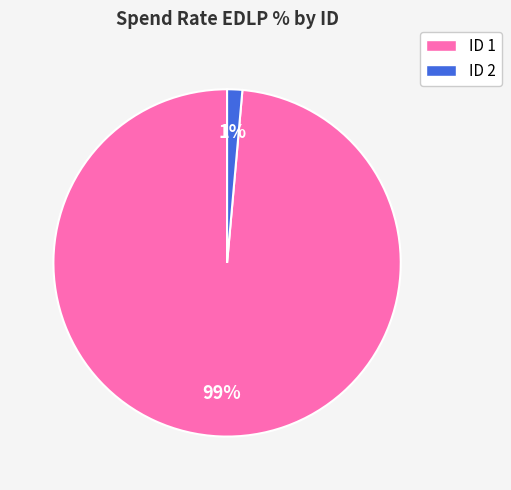

To the nearest percent, what is the average slice percentage?

50%